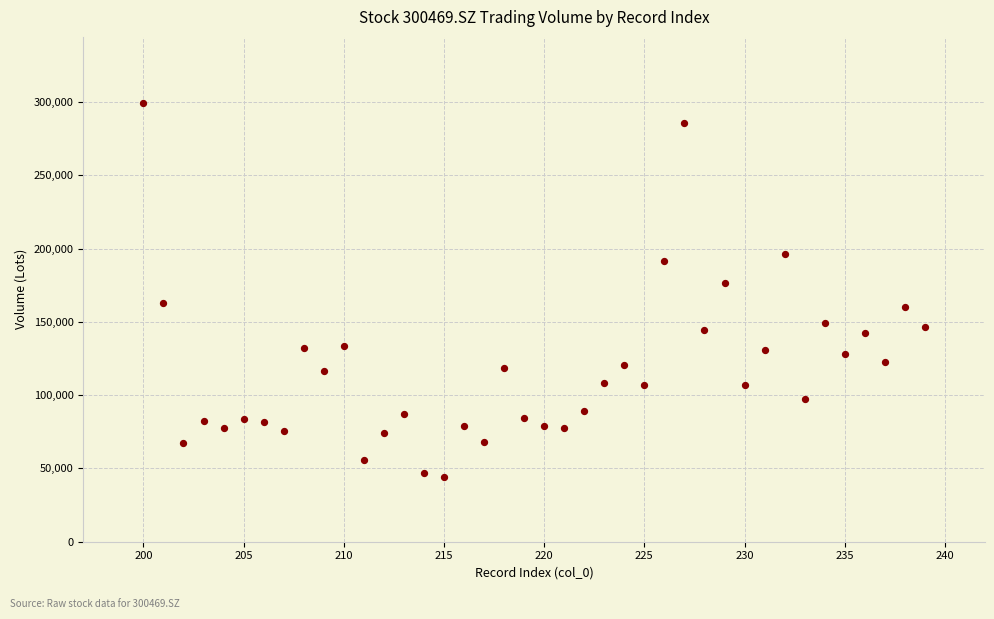

What Y value in the scatter plot is closest to 171657?

176372.0